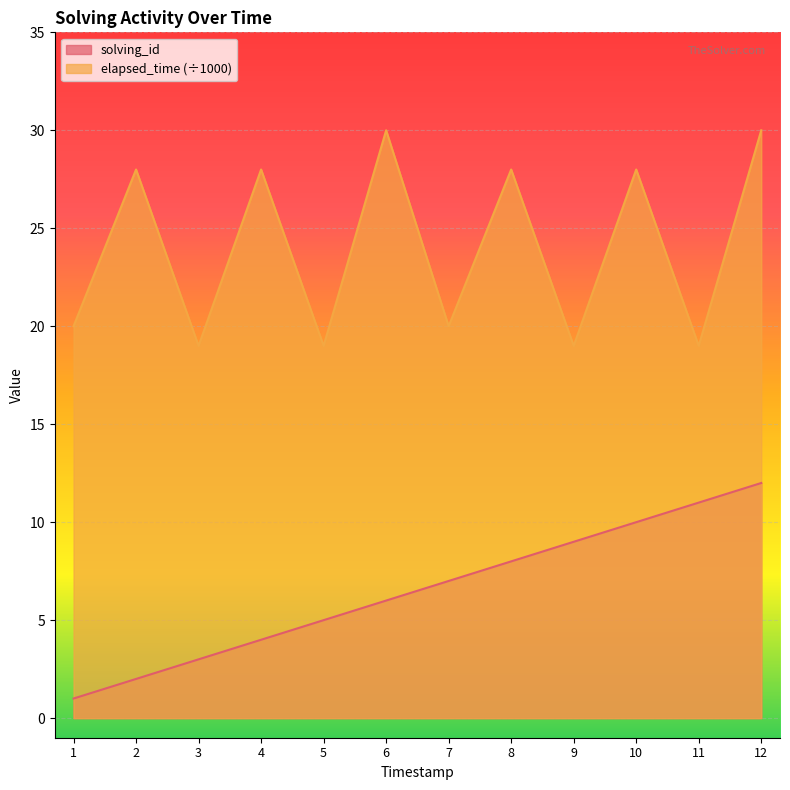

True or false: elapsed_time (÷1000) has a value of 28 at 8.

True